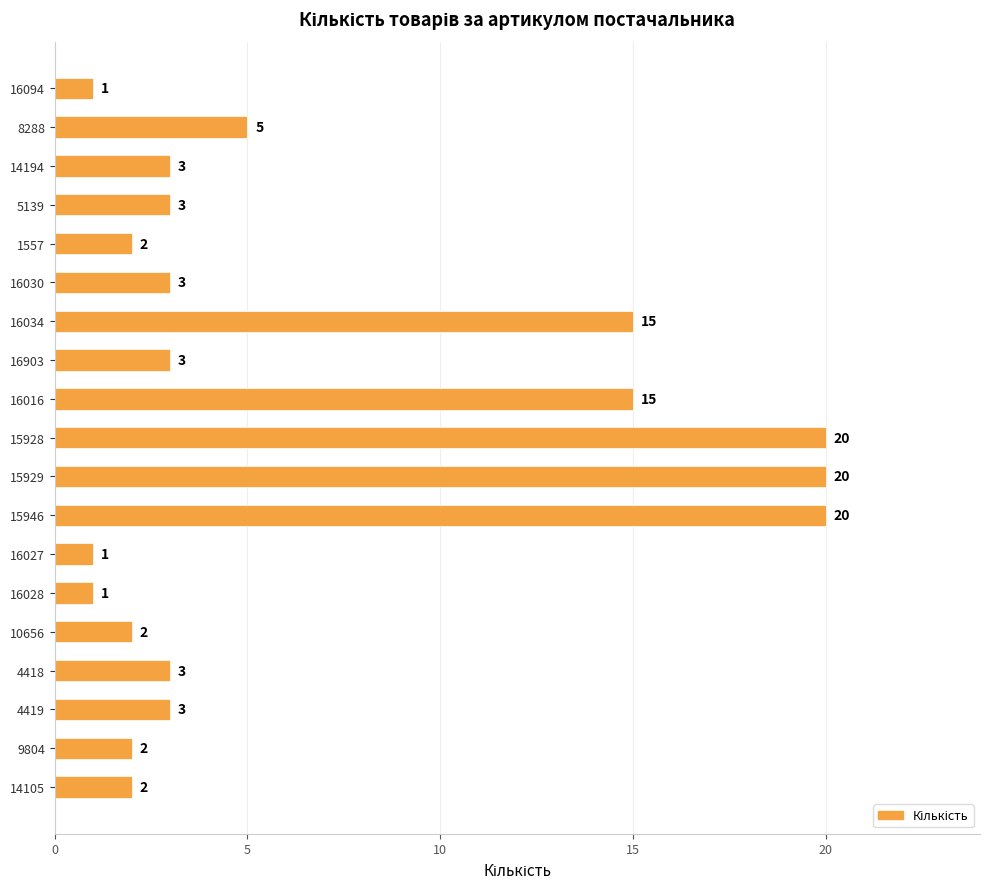

How many values are below 3?

7